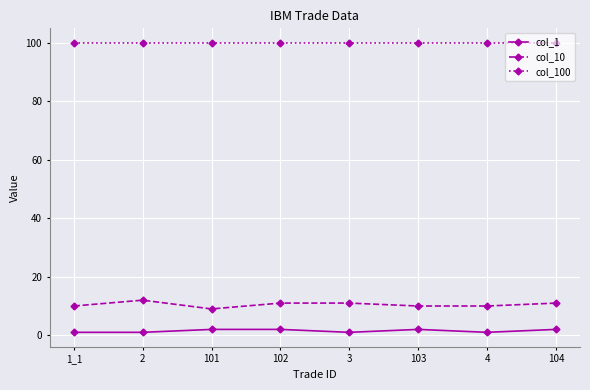

What is the total value across all series at 101?

111